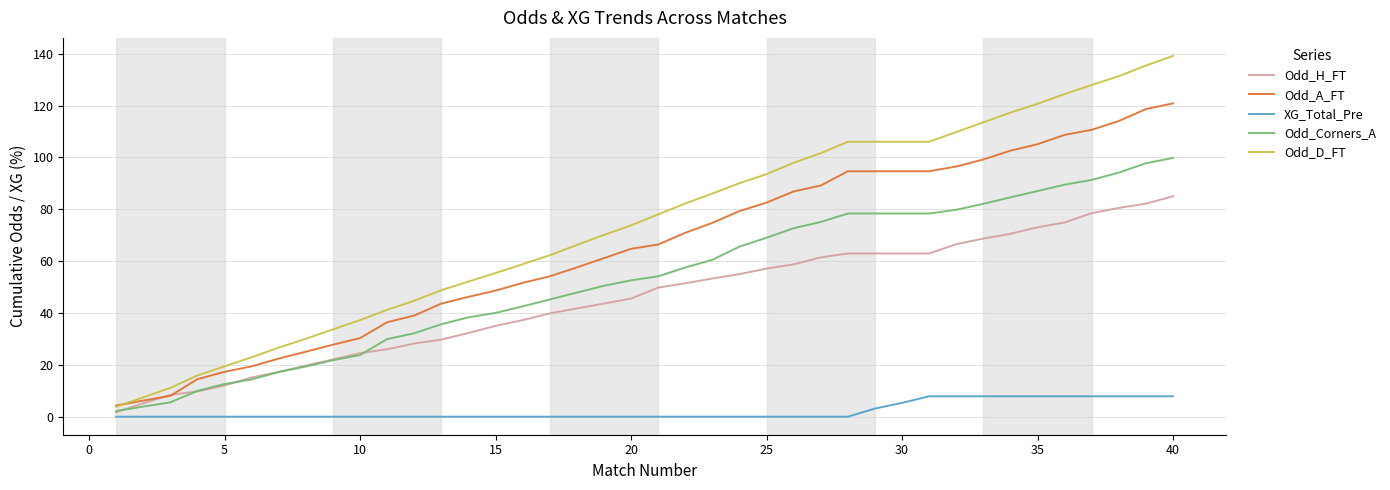

Which series has the widest spread of values?

Odd_D_FT